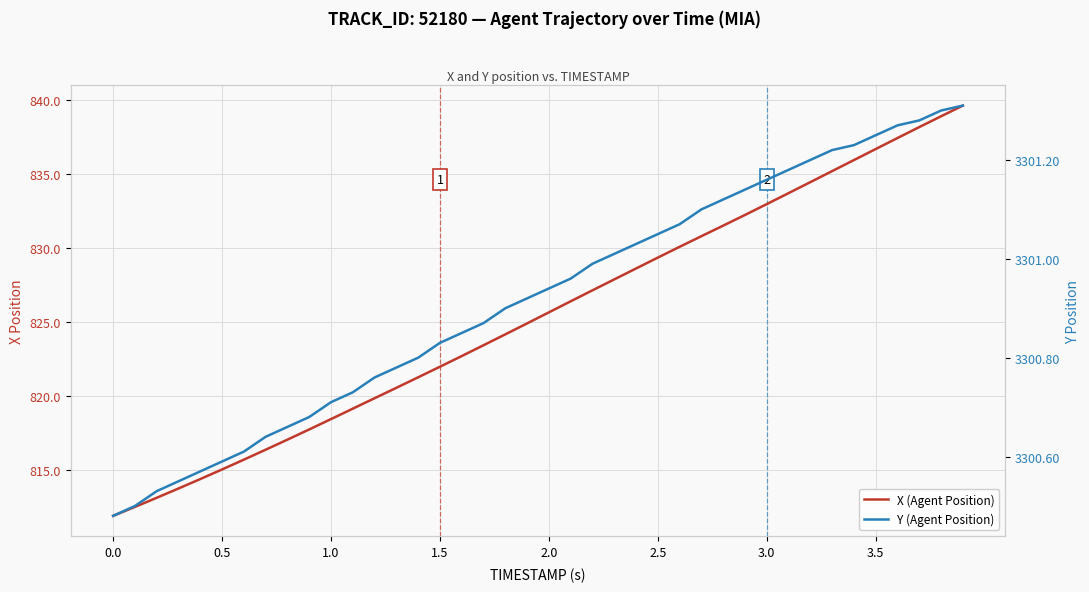

Reading right to left, what are all the values shown in this chart?

X (Agent Position): 839.6	838.9	838.2	837.4	836.7	835.9	835.2	834.4	833.7	833.0	832.2	831.5	830.8	830.1	829.3	828.6	827.9	827.1	826.4	825.6	824.9	824.2	823.4	822.7	822.0	821.3	820.6	819.9	819.1	818.4	817.7	817.1	816.4	815.7	815.0	814.4	813.8	813.1	812.5	811.9
Y (Agent Position): 3301.3	3301.3	3301.3	3301.3	3301.2	3301.2	3301.2	3301.2	3301.2	3301.2	3301.1	3301.1	3301.1	3301.1	3301.1	3301.0	3301.0	3301.0	3301.0	3300.9	3300.9	3300.9	3300.9	3300.8	3300.8	3300.8	3300.8	3300.8	3300.7	3300.7	3300.7	3300.7	3300.6	3300.6	3300.6	3300.6	3300.6	3300.5	3300.5	3300.5